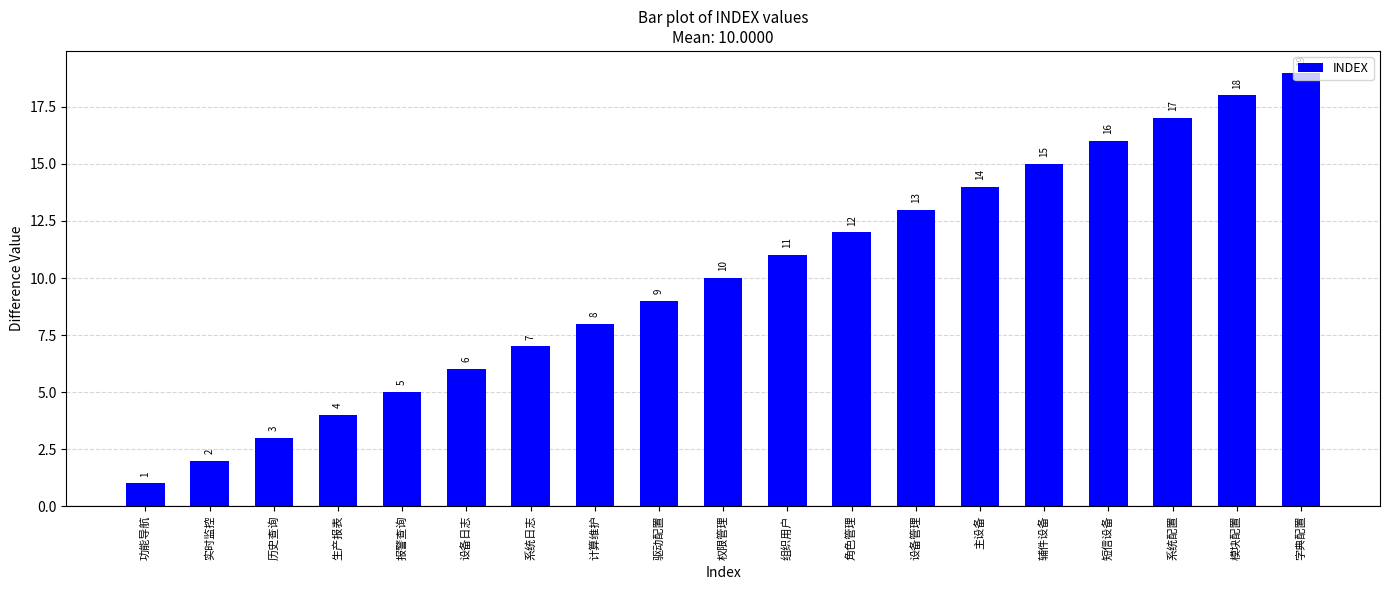

Are the bars grouped side by side (vs. stacked)?

No